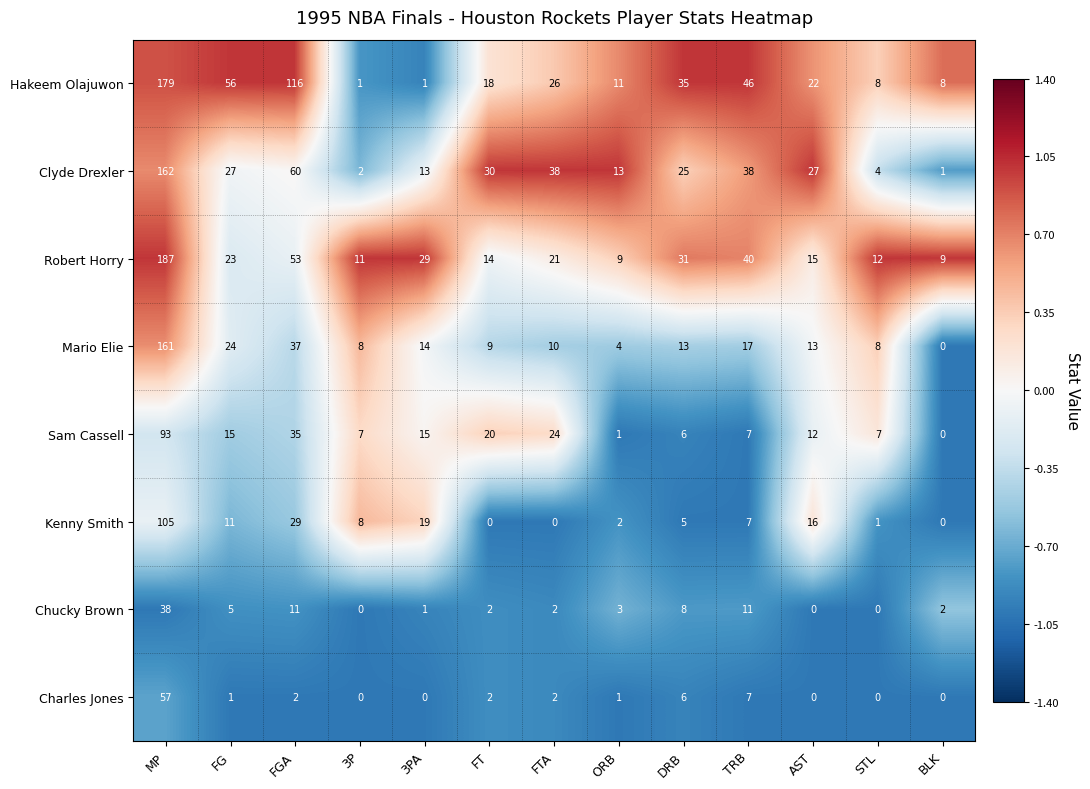

Rank the series by their maximum value, from highest to lowest.

Robert Horry, Hakeem Olajuwon, Clyde Drexler, Mario Elie, Kenny Smith, Sam Cassell, Charles Jones, Chucky Brown